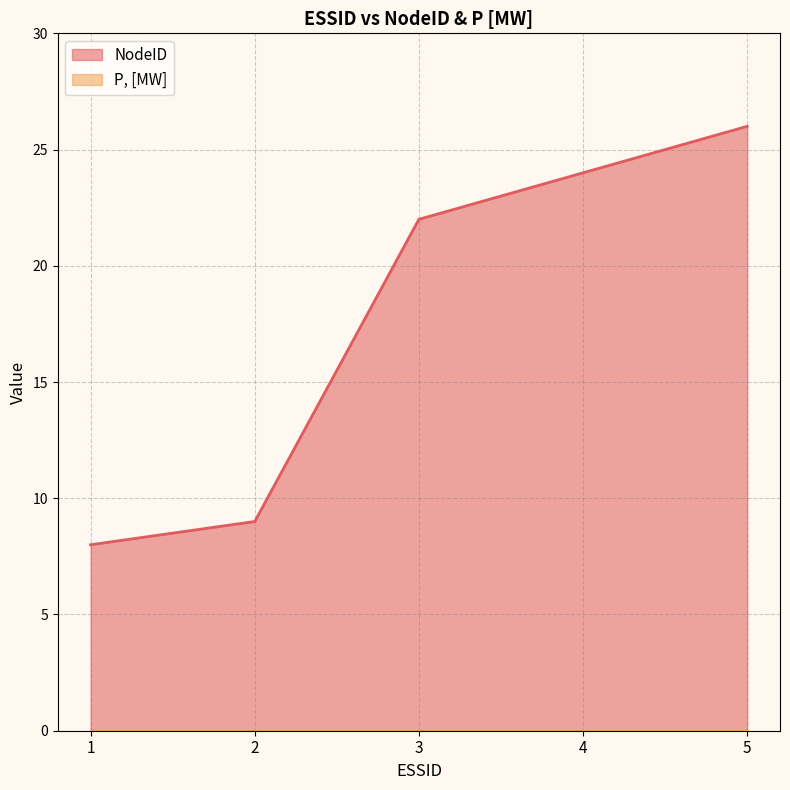

What is the average value?

18